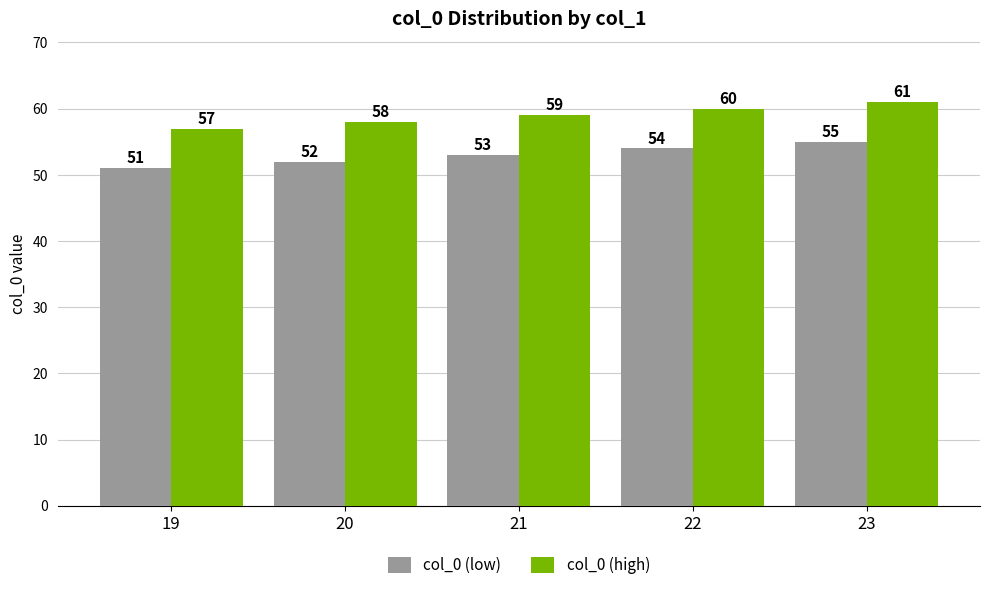

What is the average value of the col_0 (low) series?

53